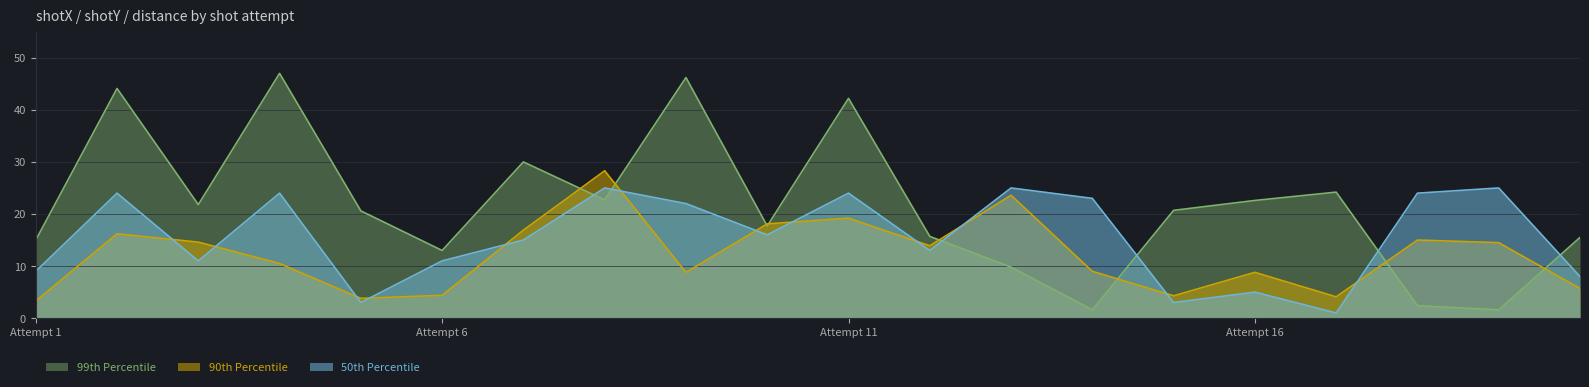

What is the difference between the maximum and second lowest values in the 90th Percentile series?

24.5